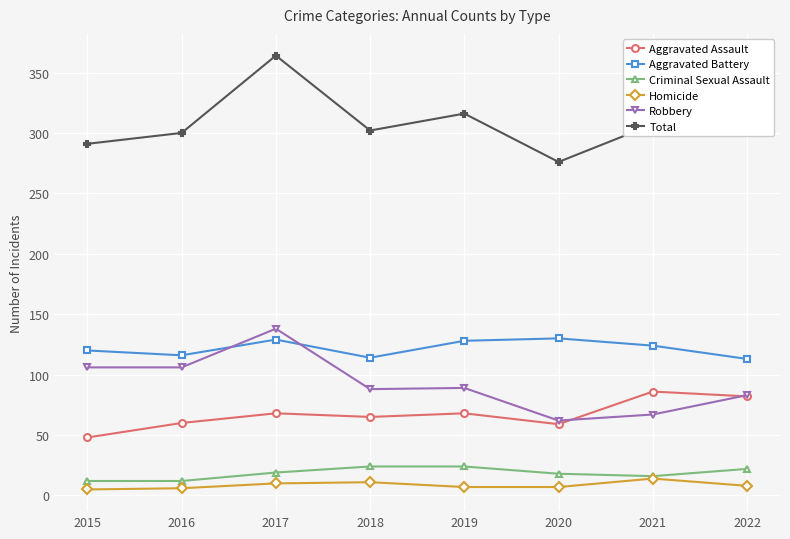

What are all the series names shown in the legend?

Aggravated Assault, Aggravated Battery, Criminal Sexual Assault, Homicide, Robbery, Total